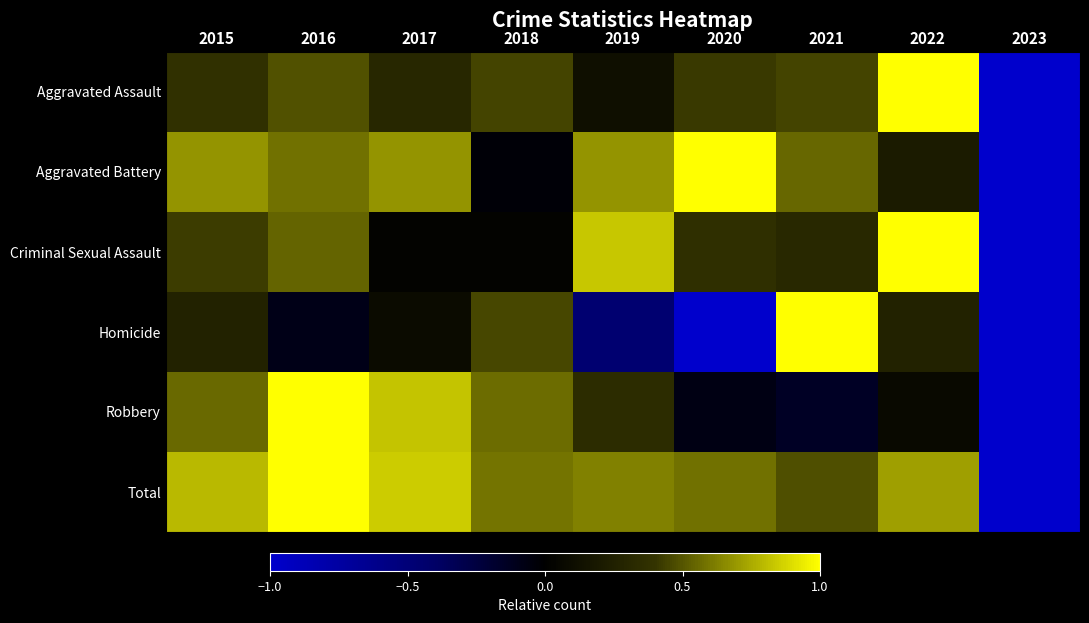

Reading left to right, transcribe all the data shown in this chart.

Aggravated Assault: 2015=0.4	2016=0.5	2017=0.3	2018=0.4	2019=0.1	2020=0.4	2021=0.4	2022=1.0	2023=-1.0
Aggravated Battery: 2015=0.7	2016=0.6	2017=0.7	2018=-0.0	2019=0.7	2020=1.0	2021=0.5	2022=0.2	2023=-1.0
Criminal Sexual Assault: 2015=0.4	2016=0.5	2017=0.0	2018=0.0	2019=0.8	2020=0.4	2021=0.3	2022=1.0	2023=-1.0
Homicide: 2015=0.3	2016=-0.1	2017=0.1	2018=0.5	2019=-0.5	2020=-1.0	2021=1.0	2022=0.3	2023=-1.0
Robbery: 2015=0.6	2016=1.0	2017=0.8	2018=0.6	2019=0.3	2020=-0.1	2021=-0.1	2022=0.1	2023=-1.0
Total: 2015=0.8	2016=1.0	2017=0.8	2018=0.6	2019=0.6	2020=0.6	2021=0.5	2022=0.7	2023=-1.0